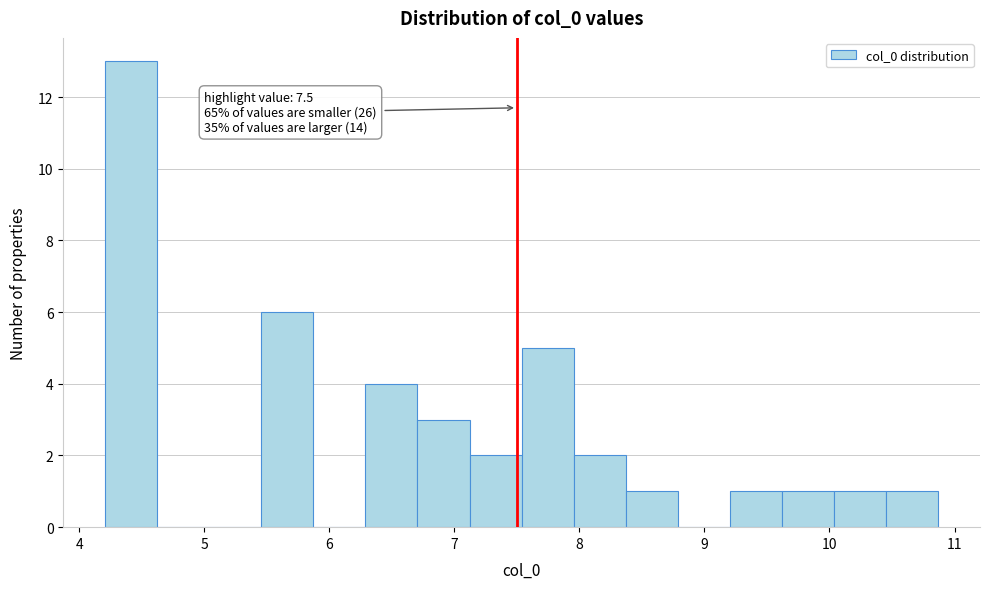

Which range on the x-axis has the tallest bar?

4.2 to 4.6